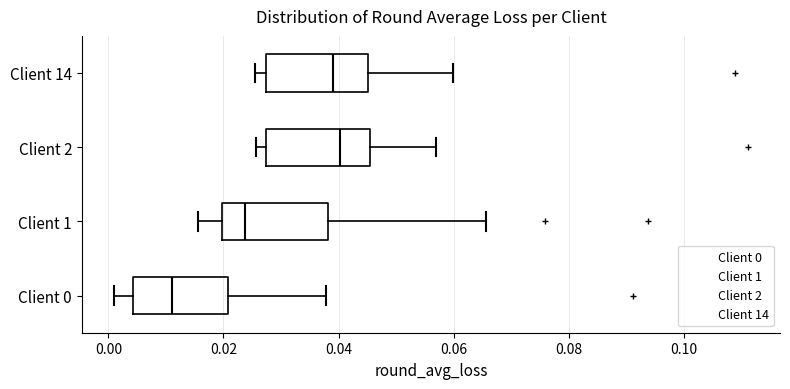

Where is the left edge of the box for Client 1 on the x-axis? The values are not printed on the chart, so give them approximately, as read against the axis.

0.020